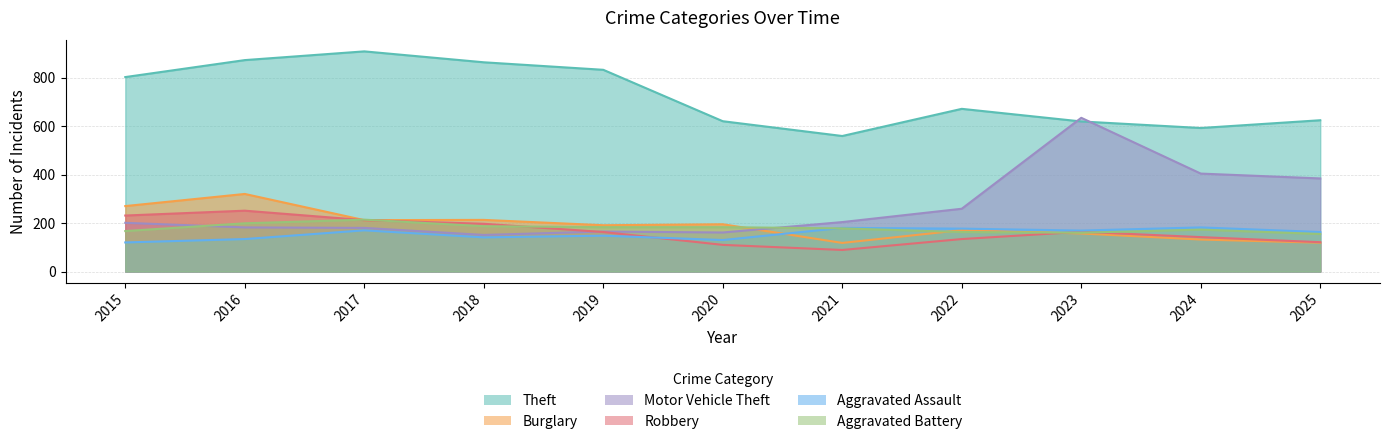

Reading right to left, what are all the values shown in this chart?

Theft: 2025=624	2024=592	2023=619	2022=671	2021=559	2020=620	2019=832	2018=863	2017=908	2016=872	2015=802
Burglary: 2025=119	2024=132	2023=157	2022=171	2021=118	2020=195	2019=191	2018=213	2017=212	2016=320	2015=270
Motor Vehicle Theft: 2025=384	2024=404	2023=634	2022=259	2021=204	2020=161	2019=165	2018=151	2017=180	2016=182	2015=201
Robbery: 2025=121	2024=142	2023=164	2022=134	2021=89	2020=110	2019=163	2018=197	2017=212	2016=251	2015=231
Aggravated Assault: 2025=163	2024=182	2023=169	2022=177	2021=180	2020=130	2019=148	2018=141	2017=170	2016=134	2015=120
Aggravated Battery: 2025=155	2024=173	2023=160	2022=163	2021=178	2020=183	2019=183	2018=187	2017=214	2016=199	2015=167